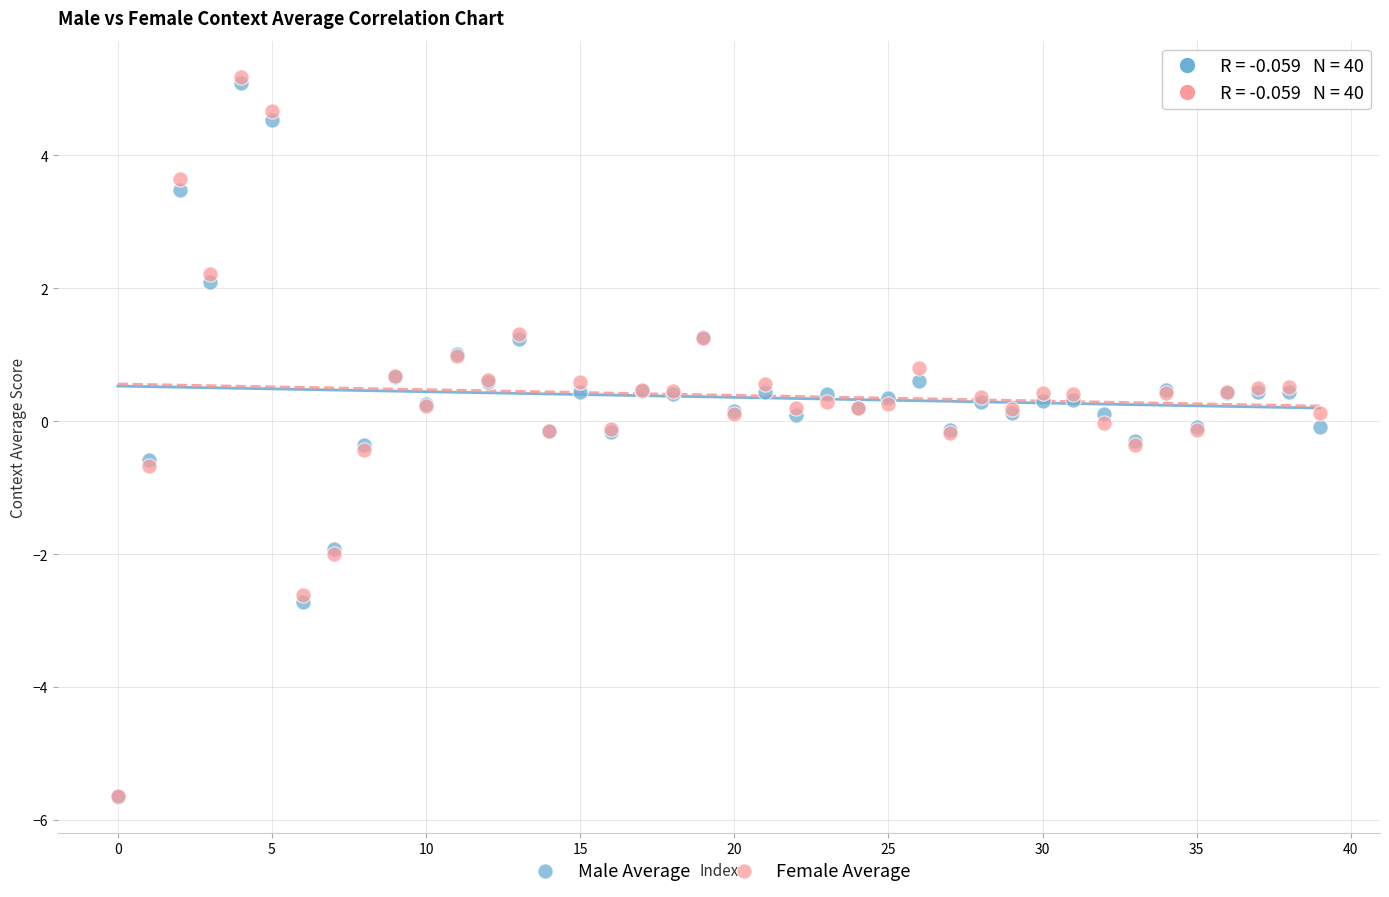

Which series has the largest Y range (max minus min)?

Female Average